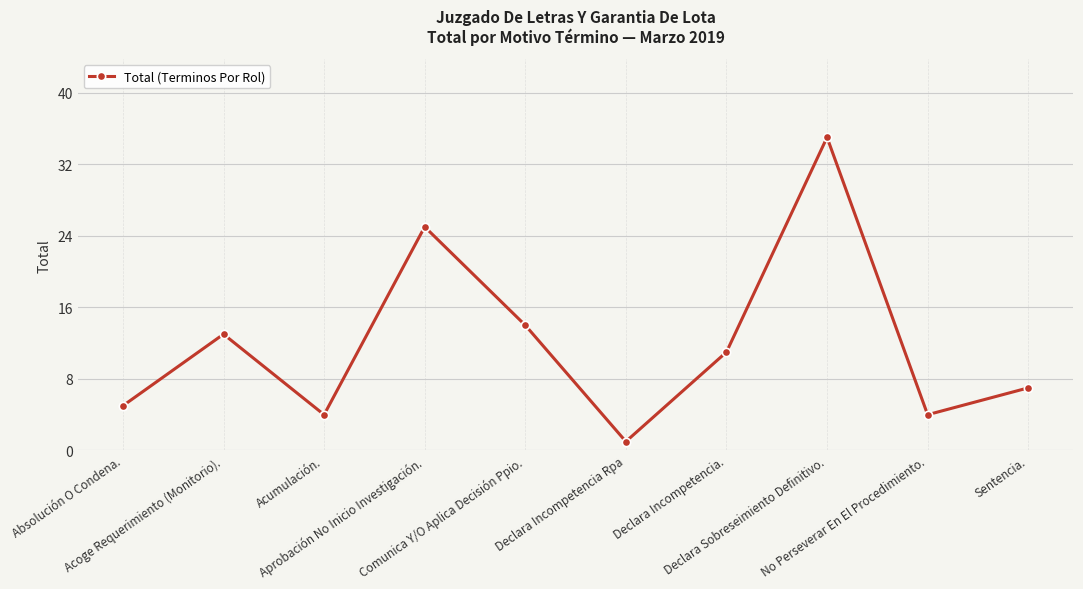

Count the number of data series in this chart.

1